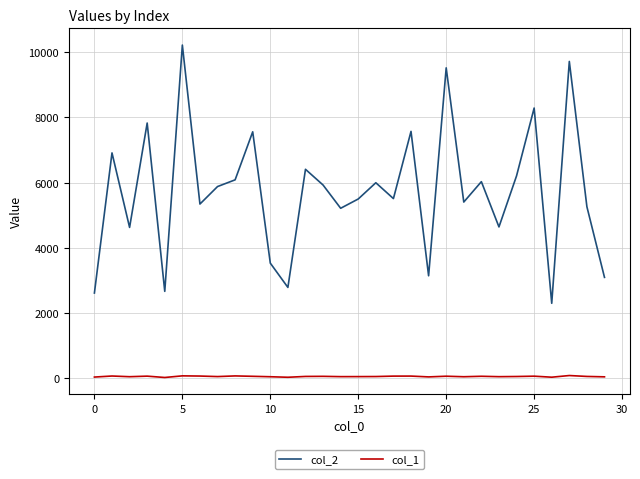

What is the highest value of the col_1 series?

85